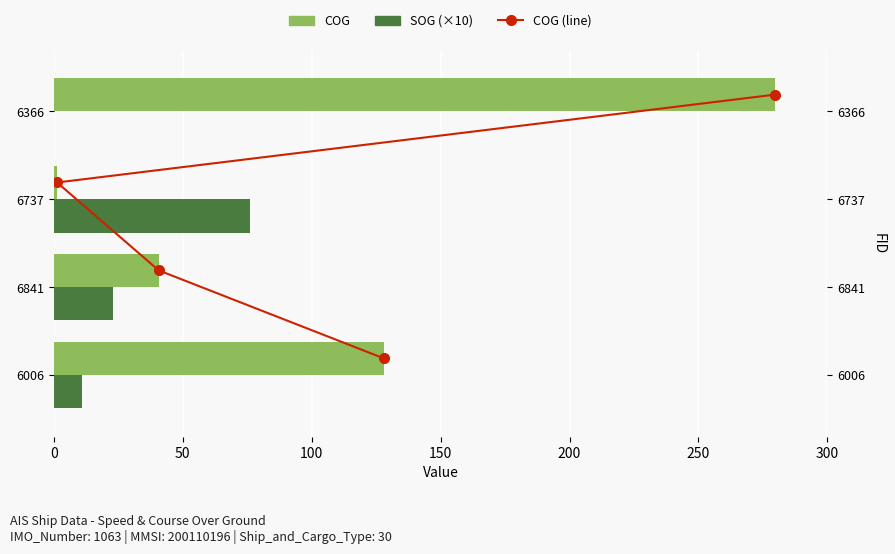

The COG (line) series shows 0.6 at 50. True or false?

False